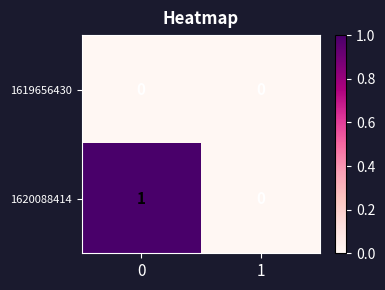

Is the value of 1619656430 at 0 greater than the value of 1620088414 at 0?

No